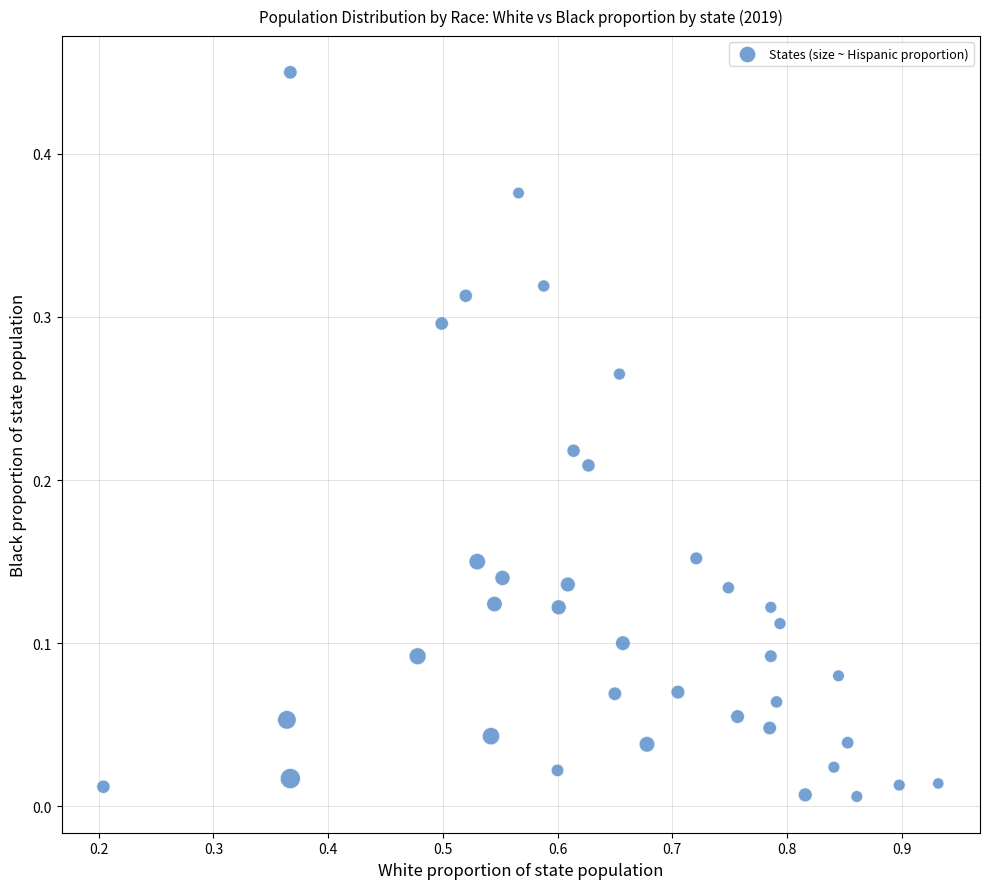

What is the range of X values (max minus min)?

0.7